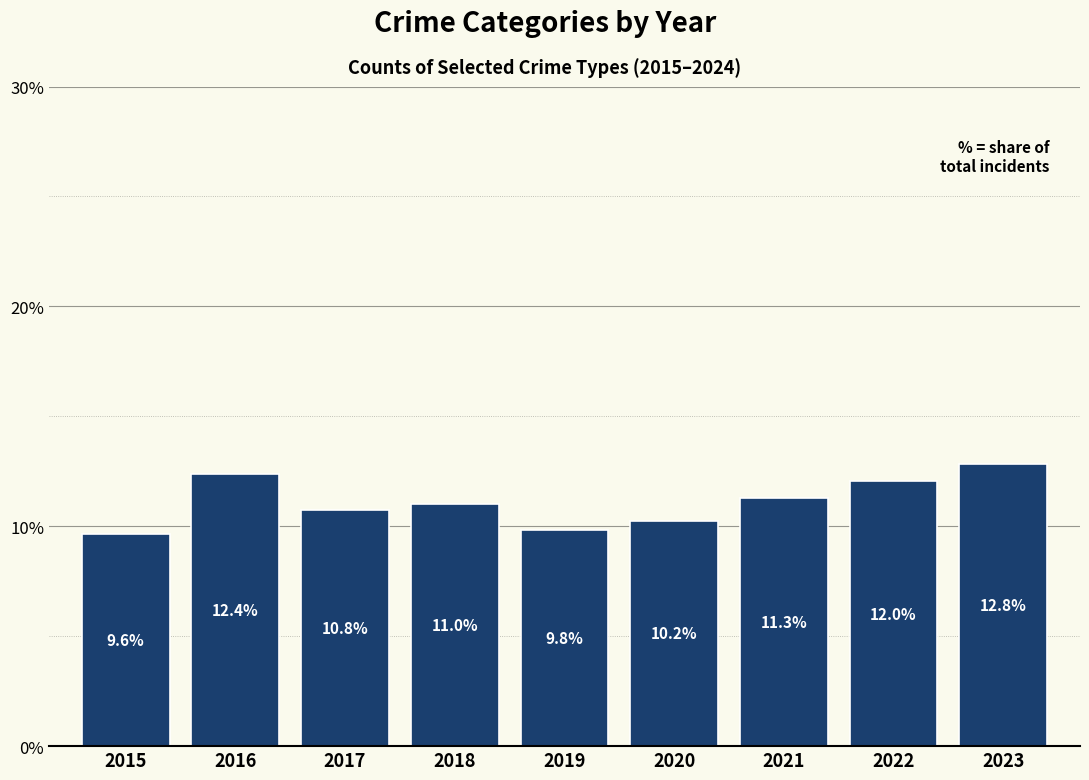

Approximately how many times larger is the value at 2017 compared to 2022?

0.9